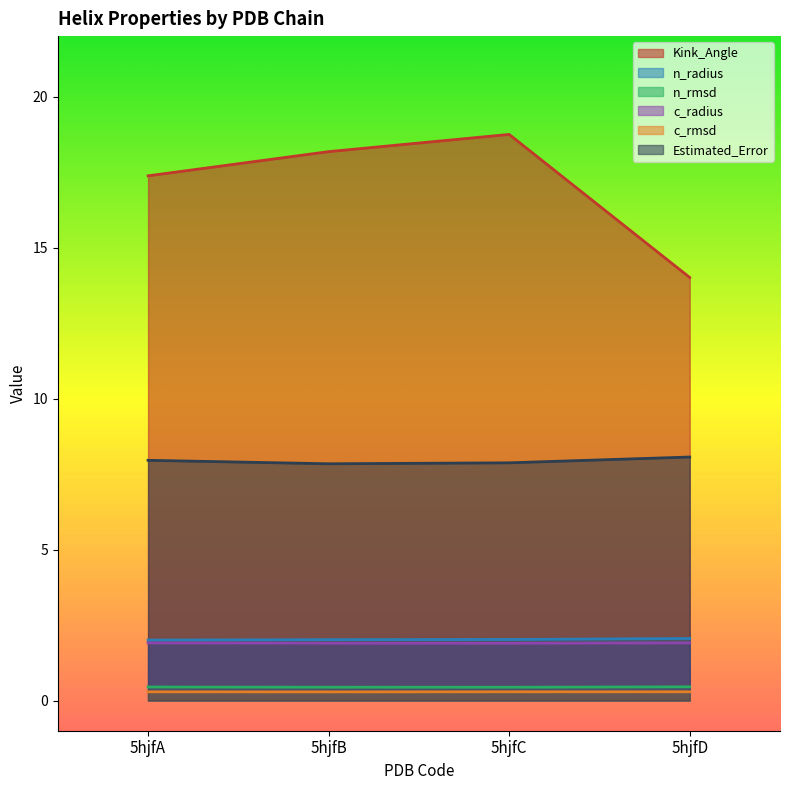

True or false: n_radius has more than 0 interior local peaks.

False